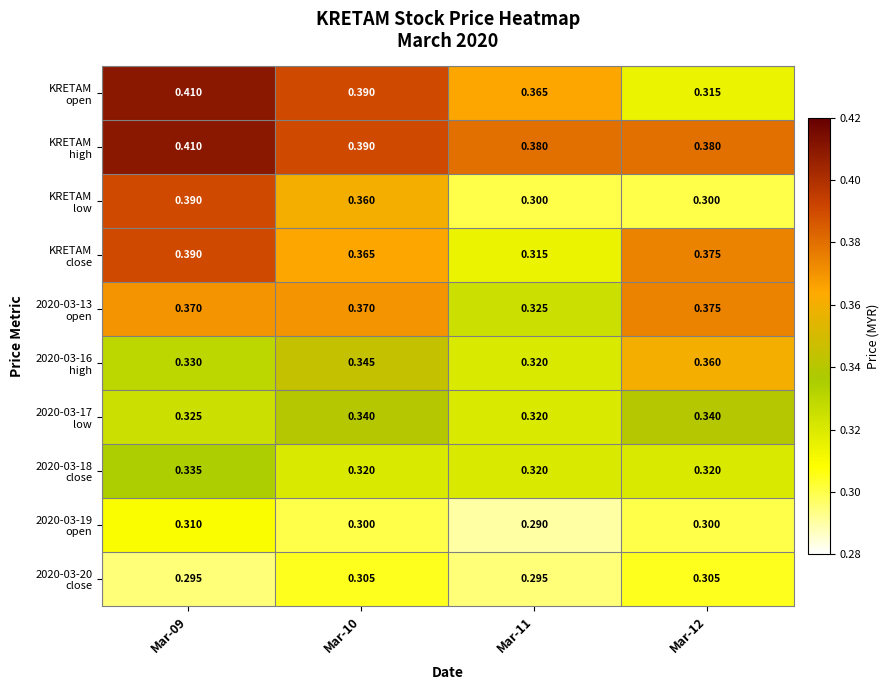

How many categories are shown in the chart?

4